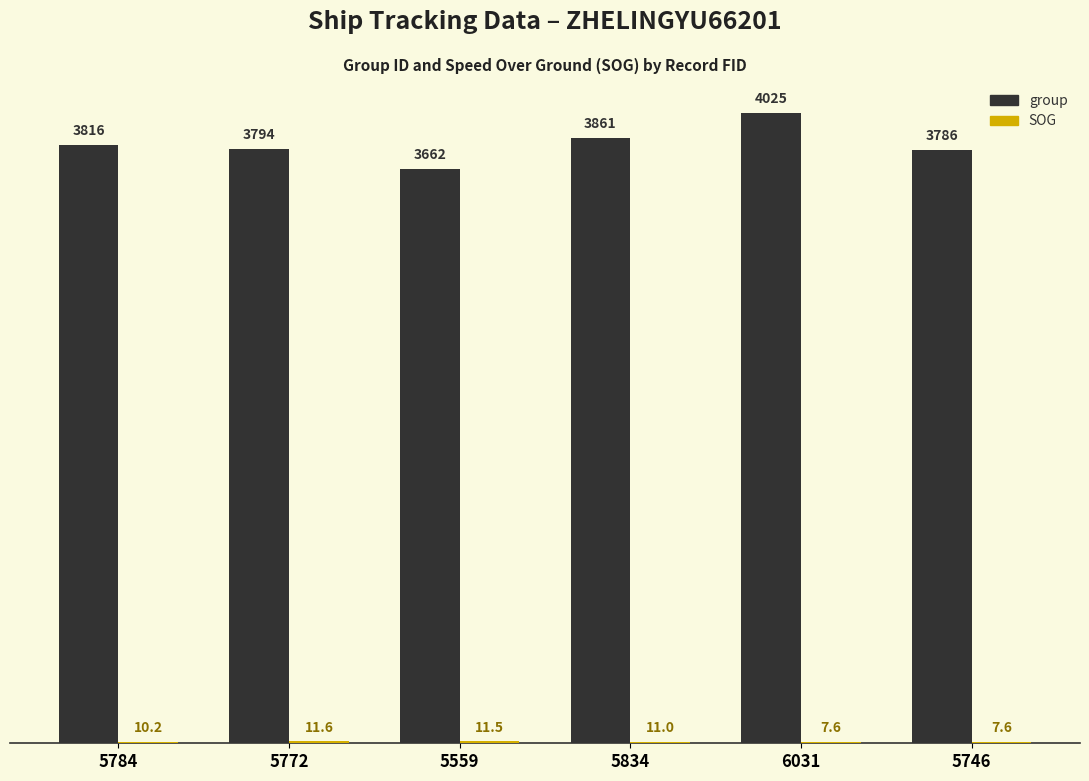

Are the bars grouped side by side (vs. stacked)?

Yes